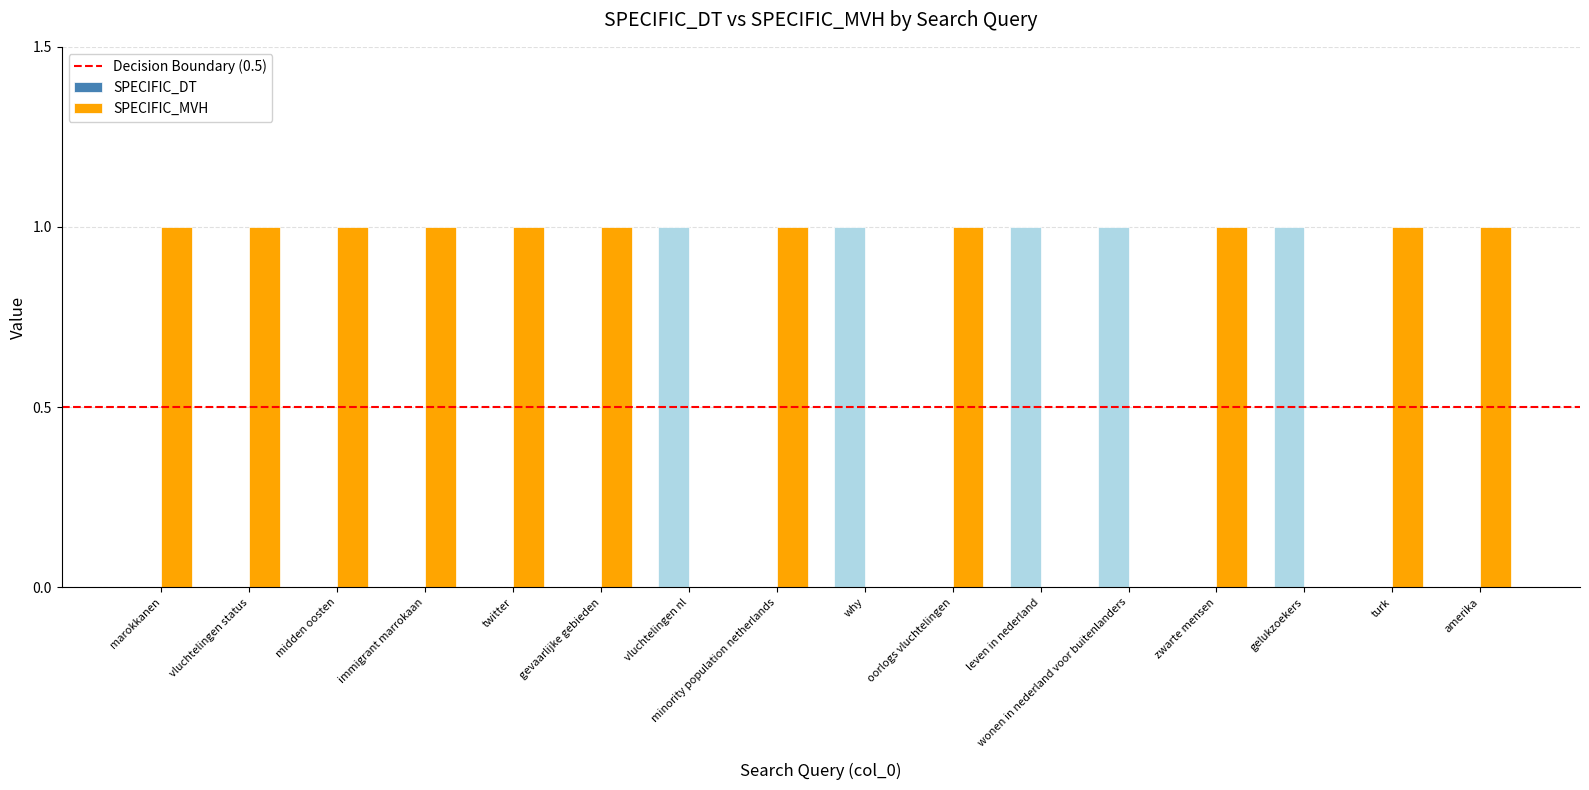

Are the bars grouped side by side (vs. stacked)?

Yes